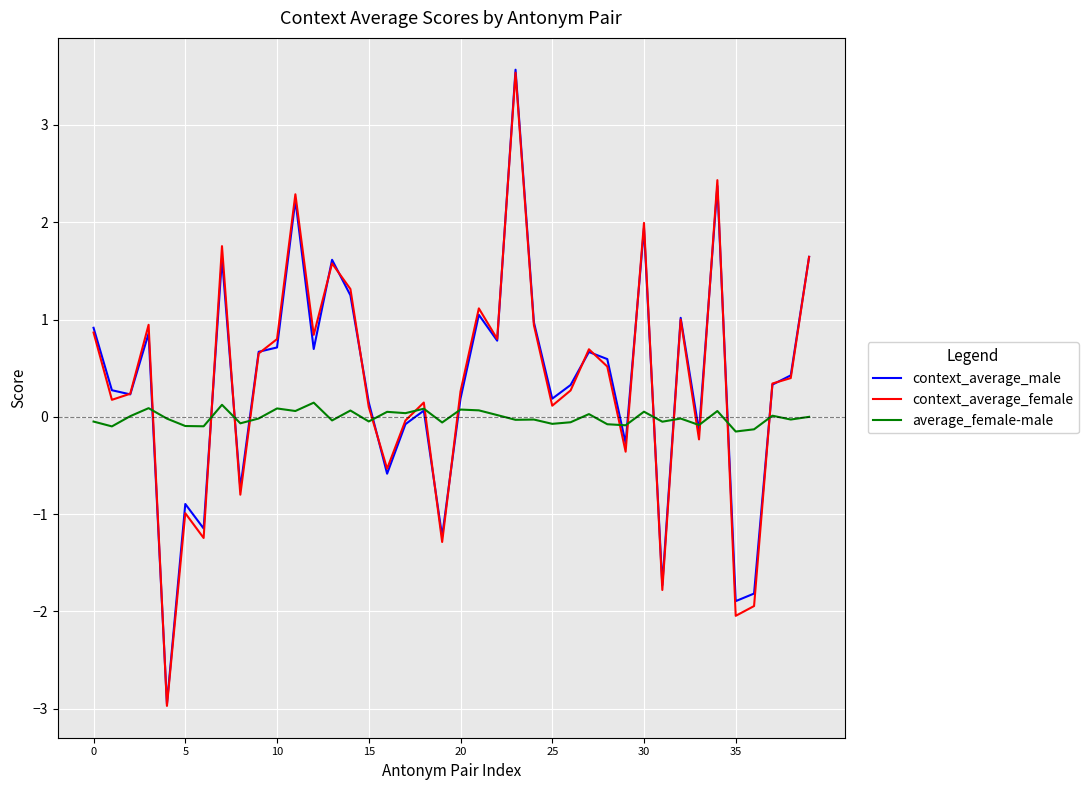

What is the maximum value for context_average_female?

3.5